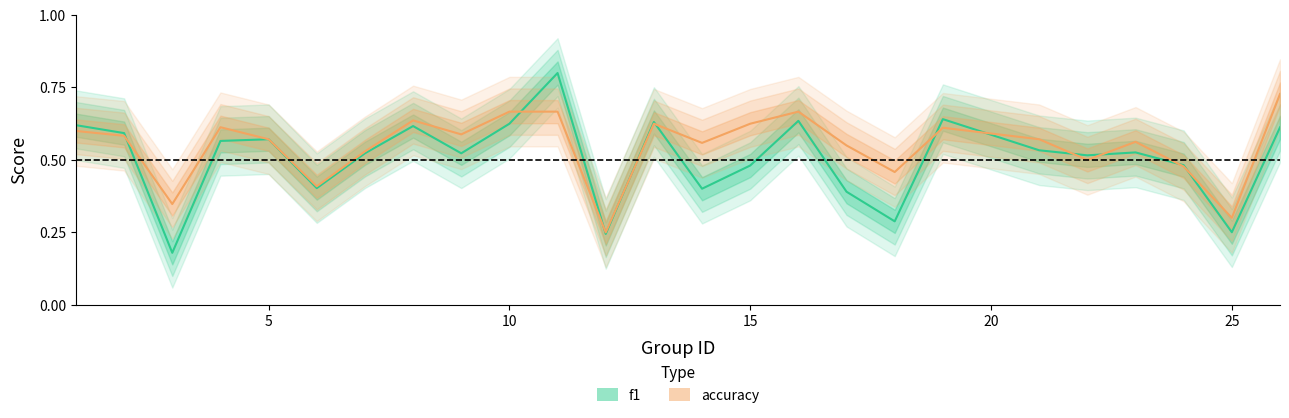

At which label does f1 reach its minimum?

3